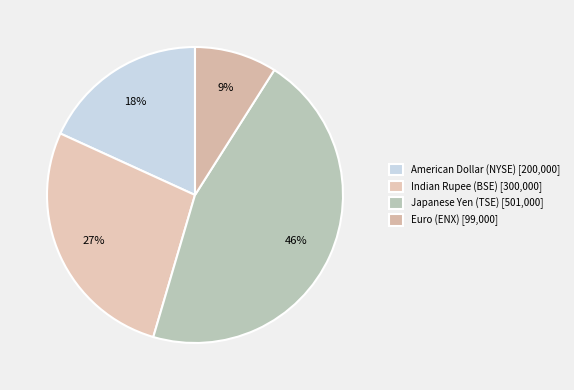

Does any single category account for the majority?

No